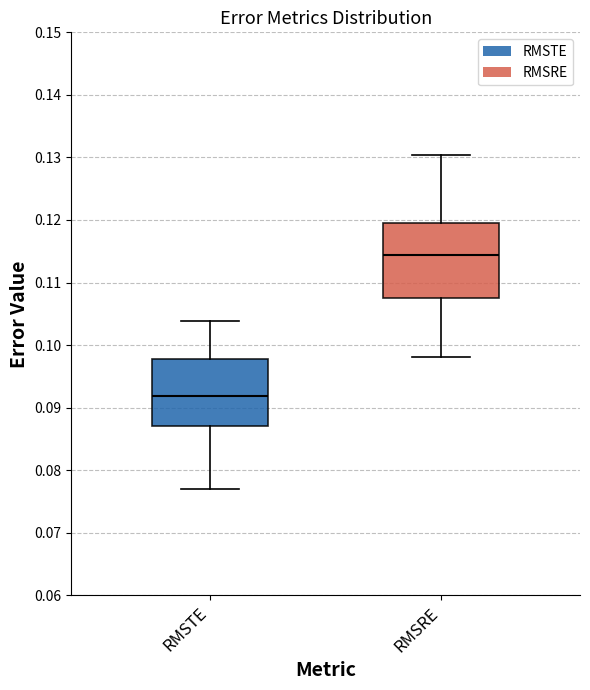

Where does the median line of the box for RMSRE sit on the y-axis? The values are not printed on the chart, so give them approximately, as read against the axis.

0.114